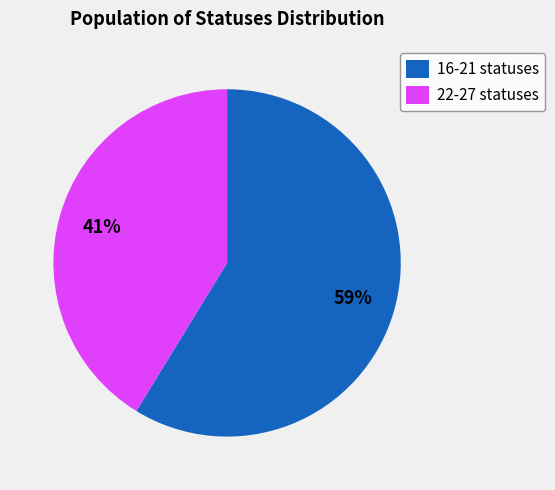

Which has a higher value, 16-21 statuses or 22-27 statuses?

16-21 statuses